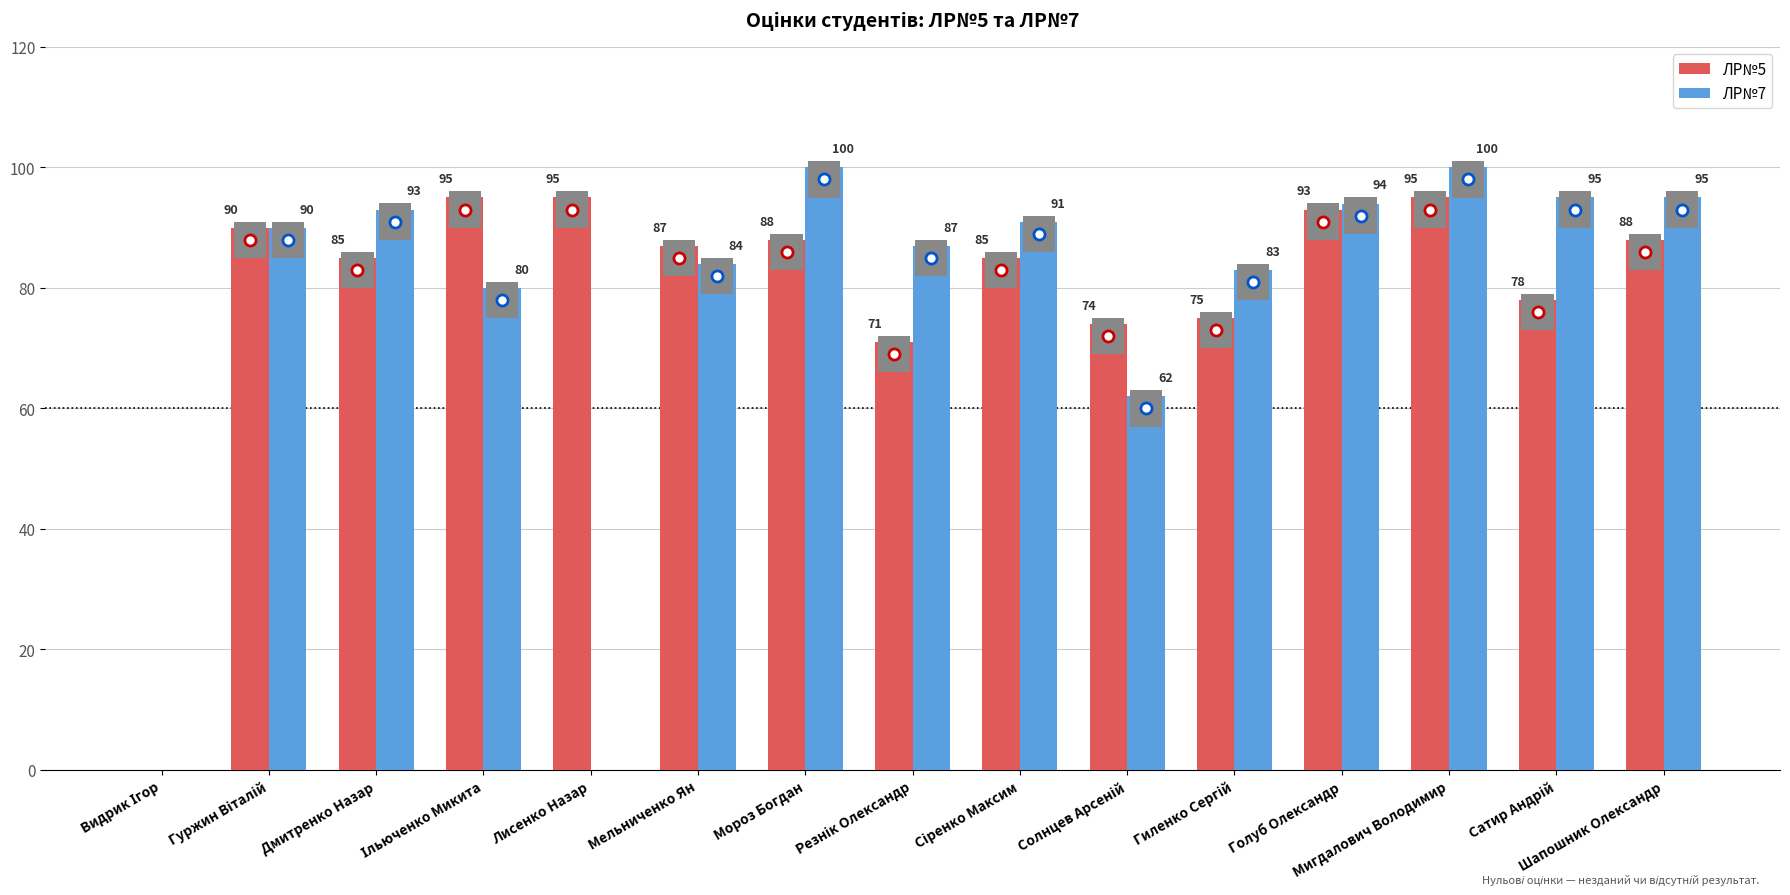

What is the total value across all series at Лисенко Назар?

95